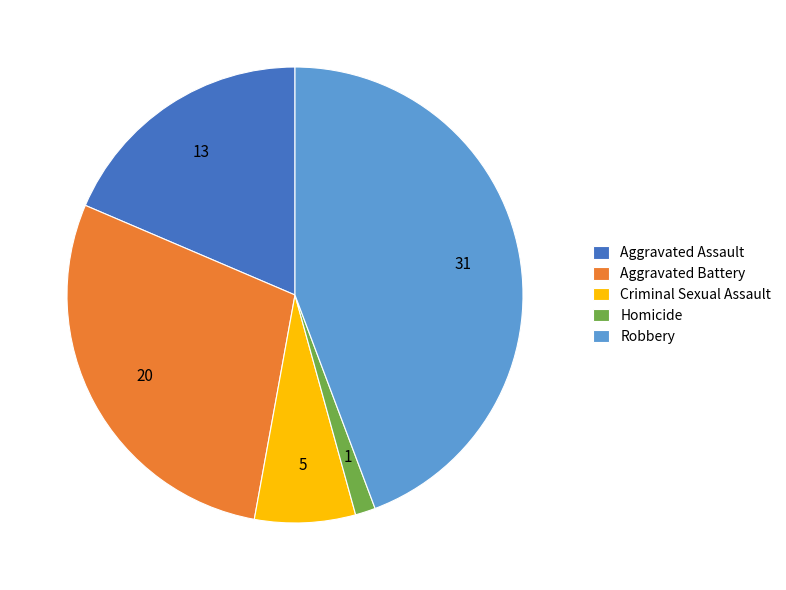

What is the ratio of the value at Aggravated Battery to the value at Homicide?

20.0